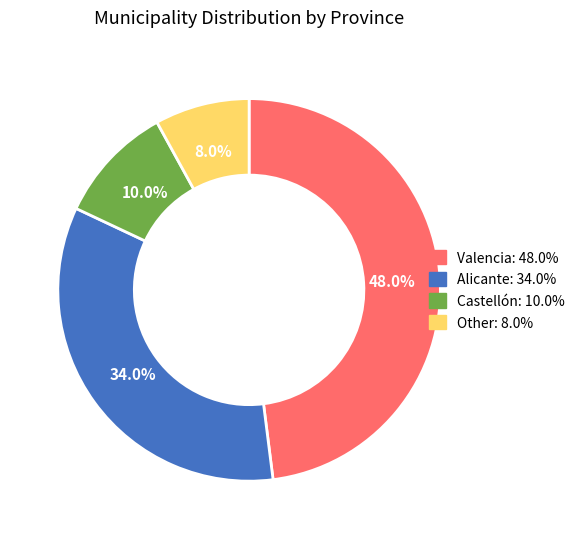

How many slices are in this pie chart?

4